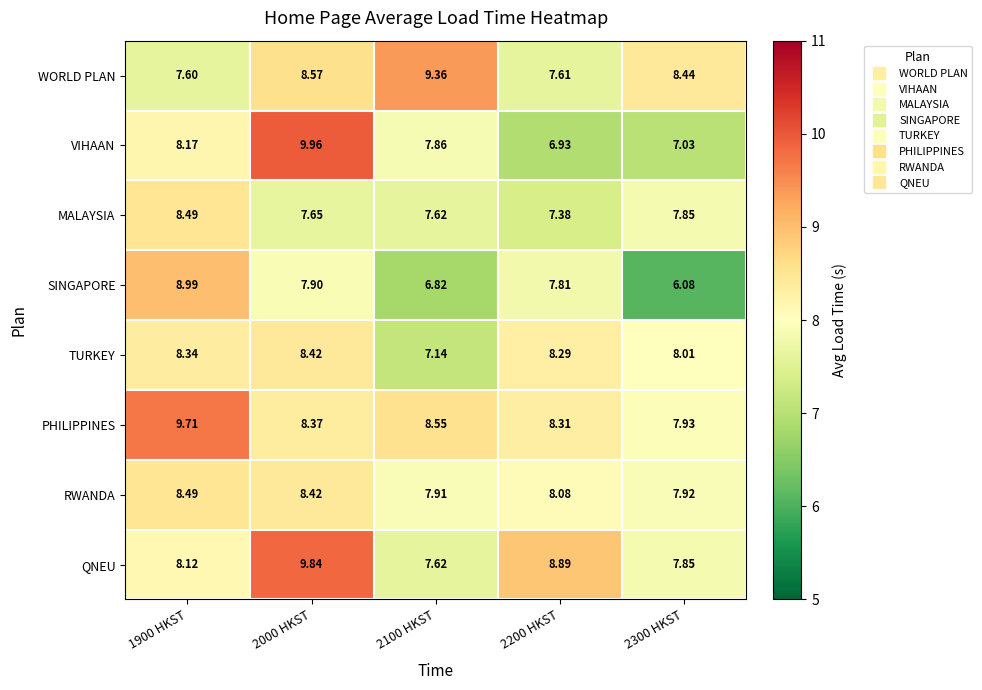

How many categories are shown in the chart?

5